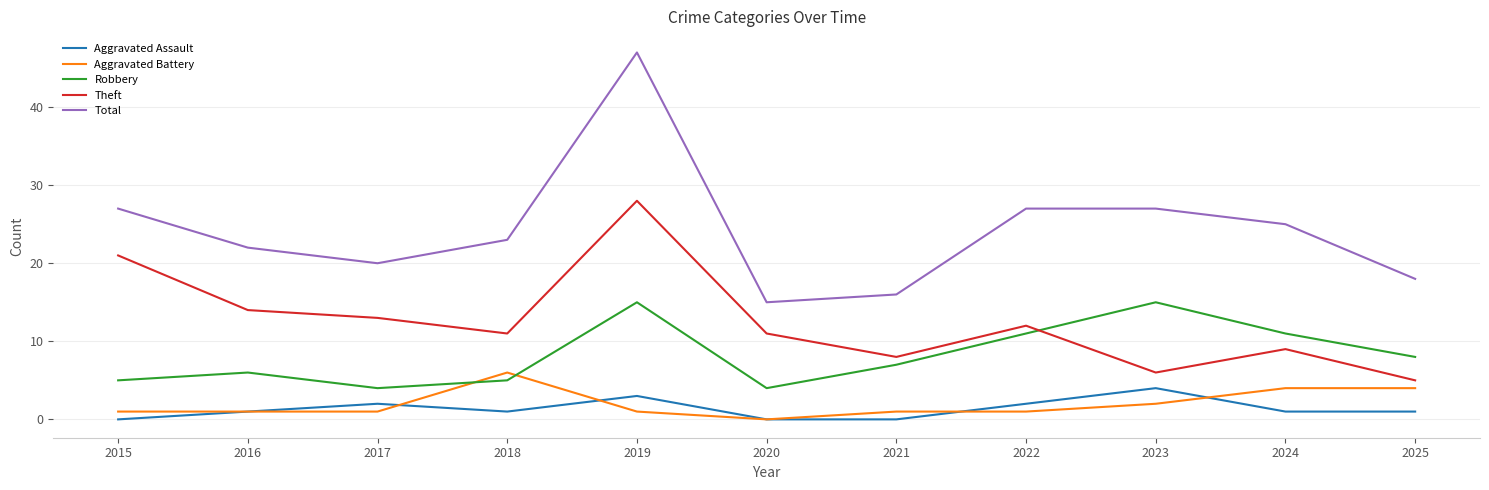

True or false: Total and Theft intersect in this chart.

False